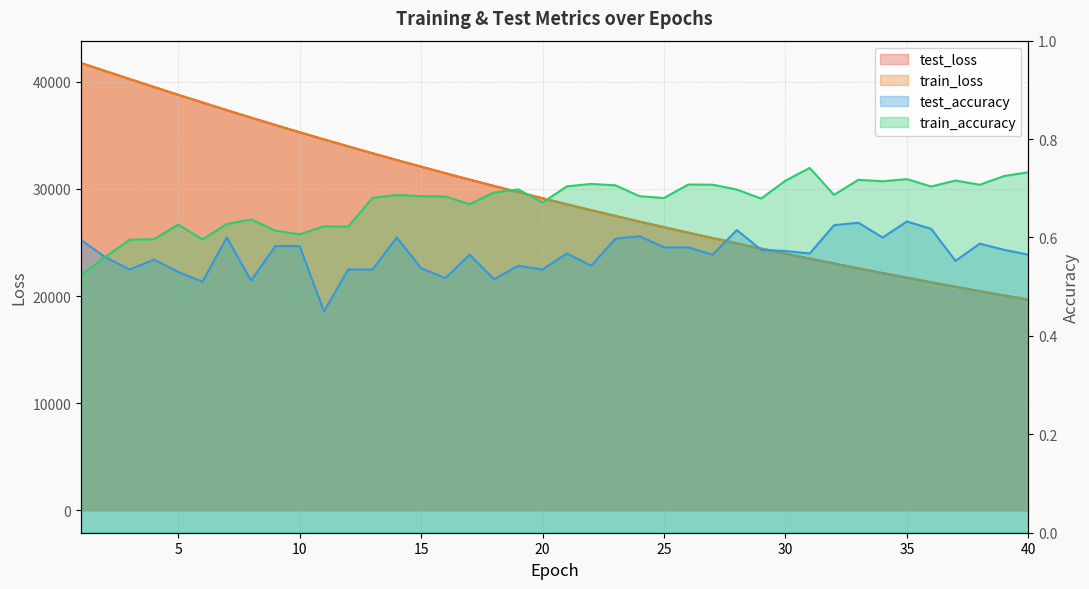

The value of test_accuracy at 14 is 0.6. True or false?

True